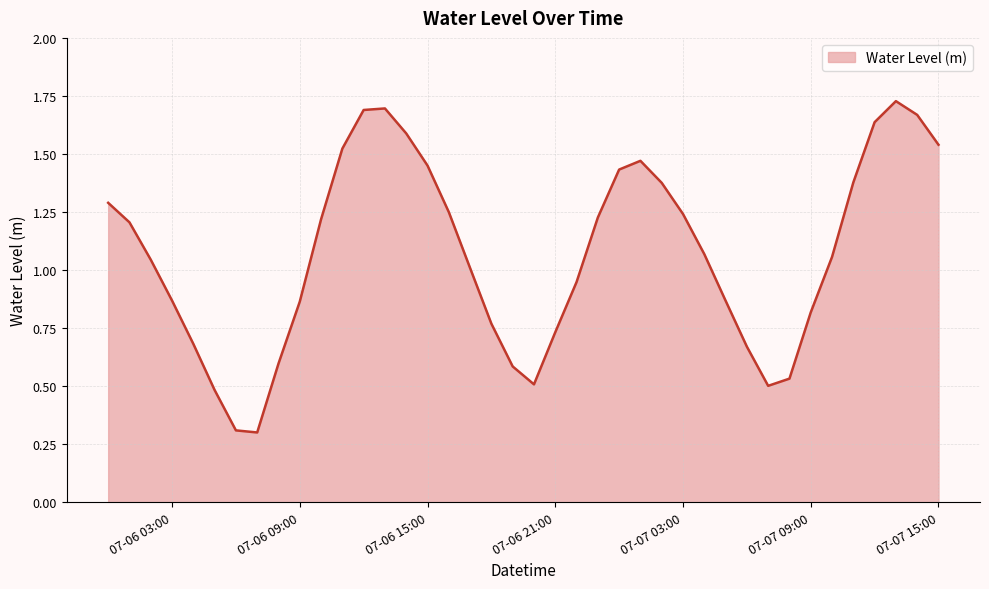

What is the minimum value shown in the chart?

0.3